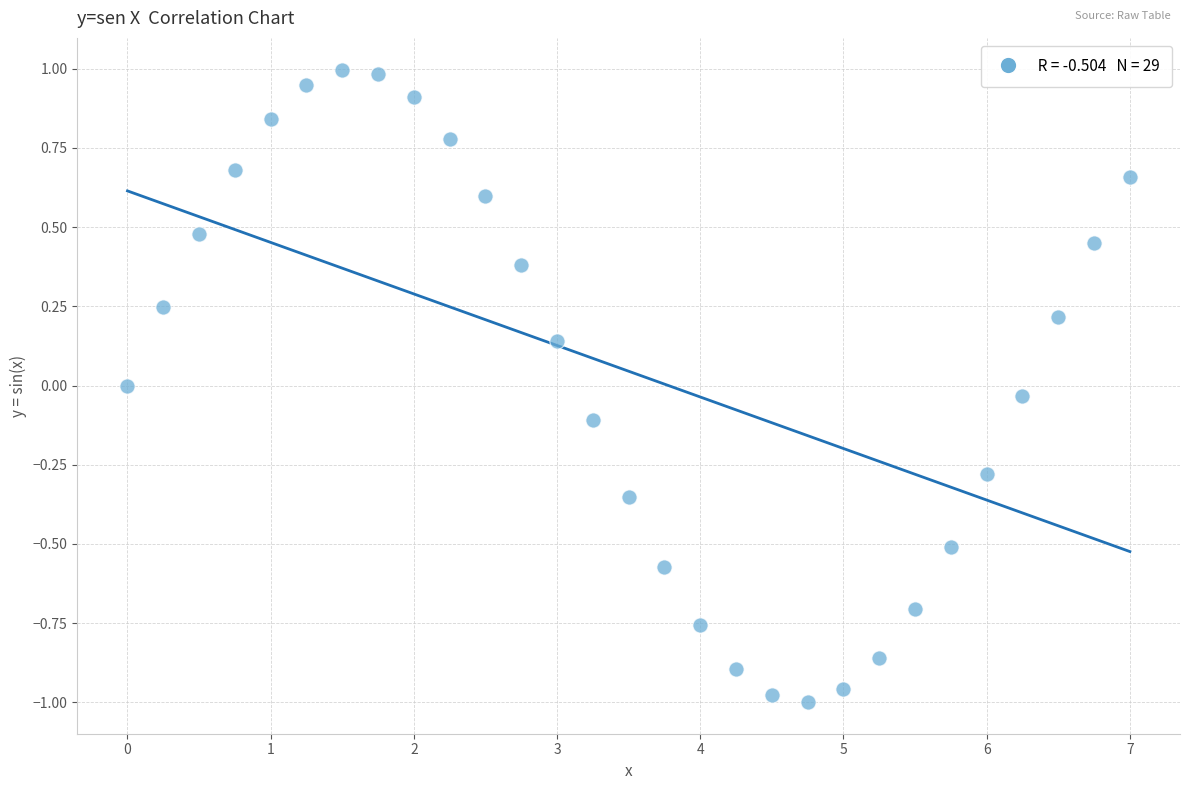

What is the range of X values (max minus min)?

7.0